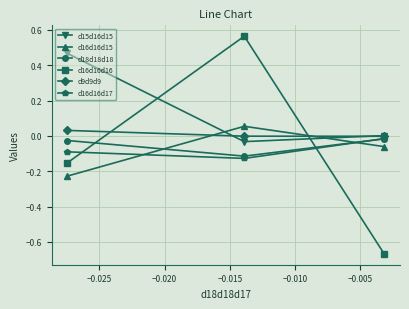

What is the maximum value shown in the chart?

0.6